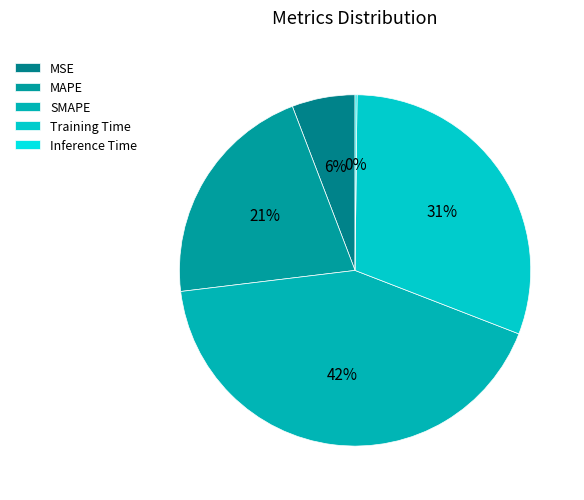

Count the number of slices in the pie.

5